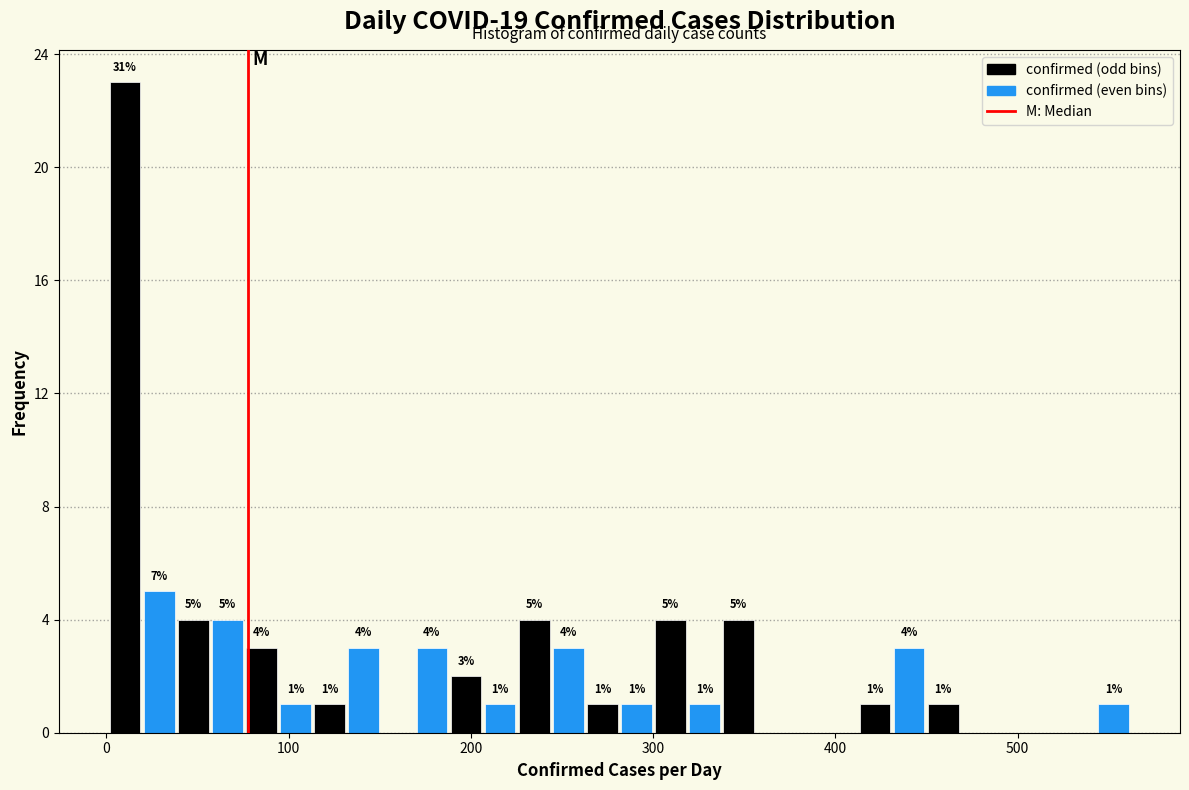

Read against the x-axis, roughly where is the centre of the tallest bar?

10